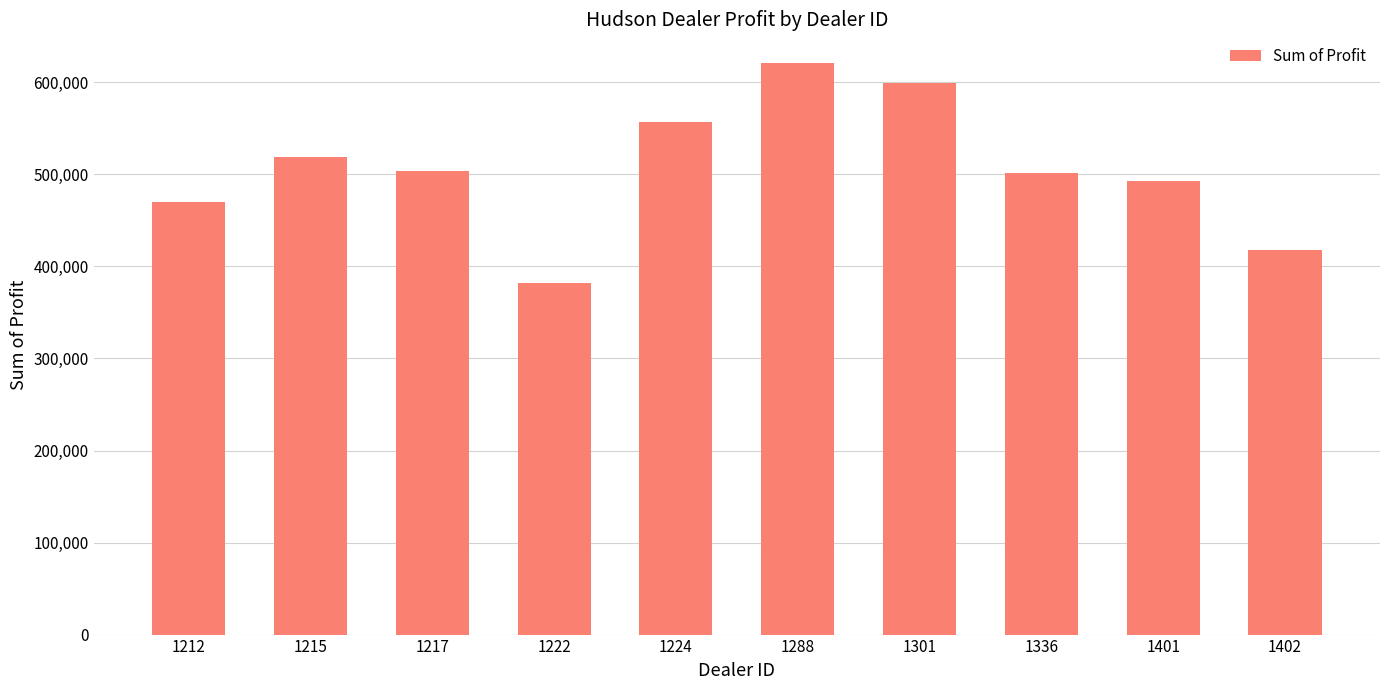

Is it true that the value at 1212 is 763430.0?

False